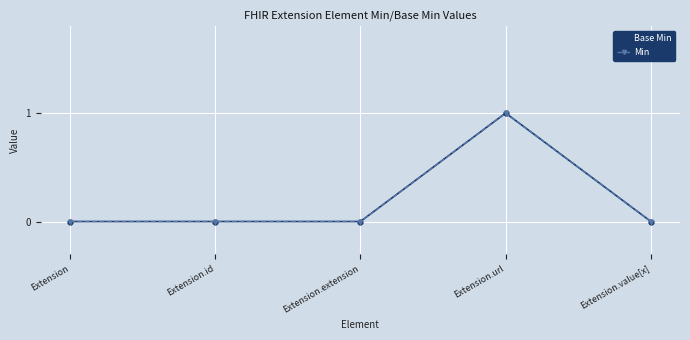

Is the value of Base Min at Extension.id greater than the value of Min at Extension.extension?

No